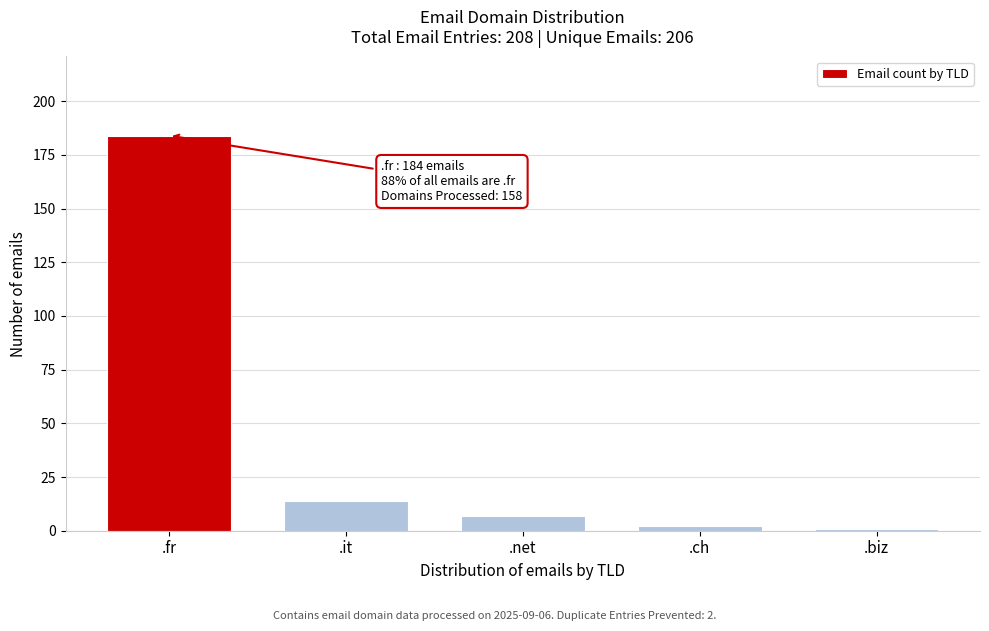

Reading left to right, extract all data points from this chart.

184	14	7	2	1